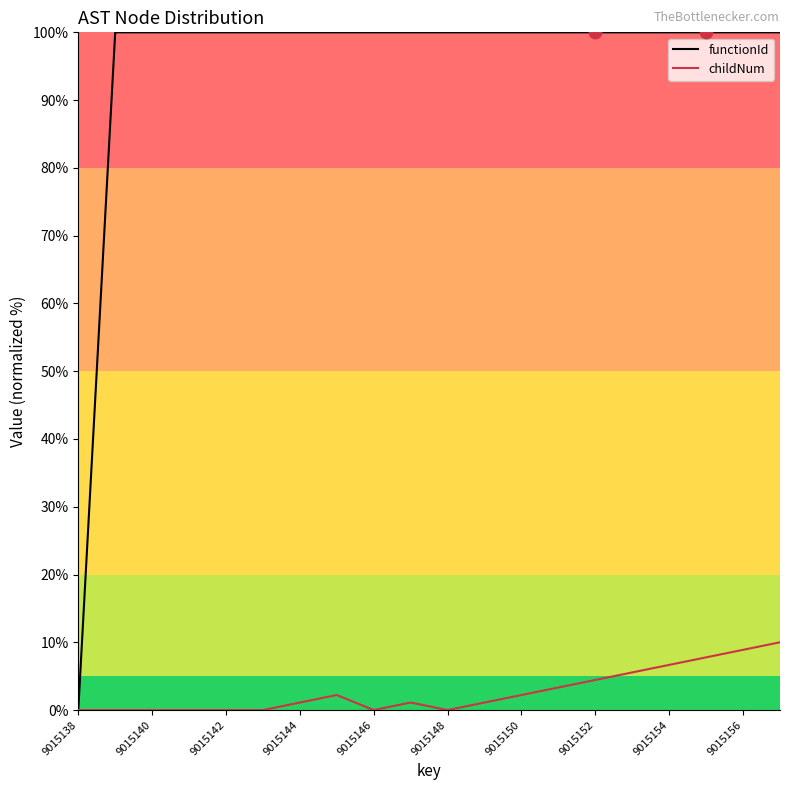

At how many categories does at least one series exceed 64?

19